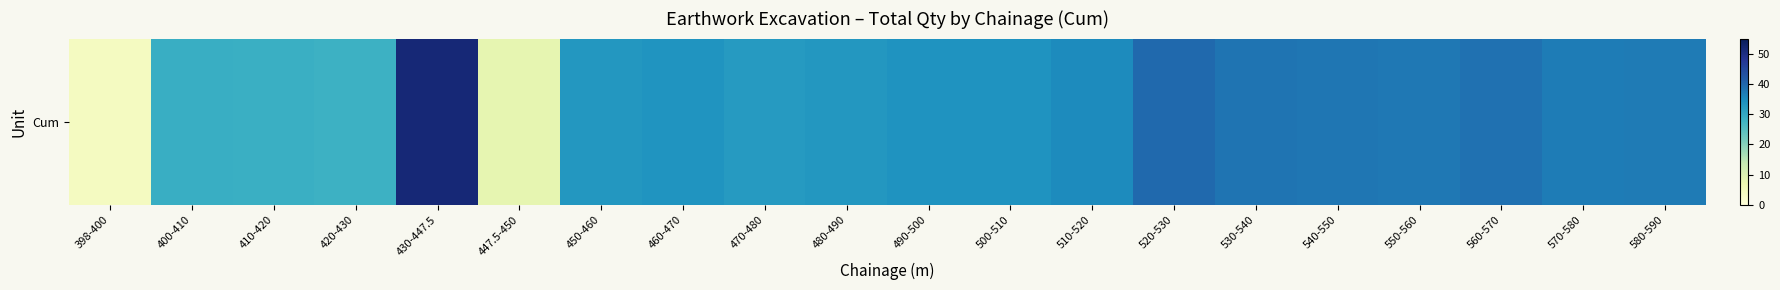

What is the difference between the values at 530-540 and 550-560?

0.6